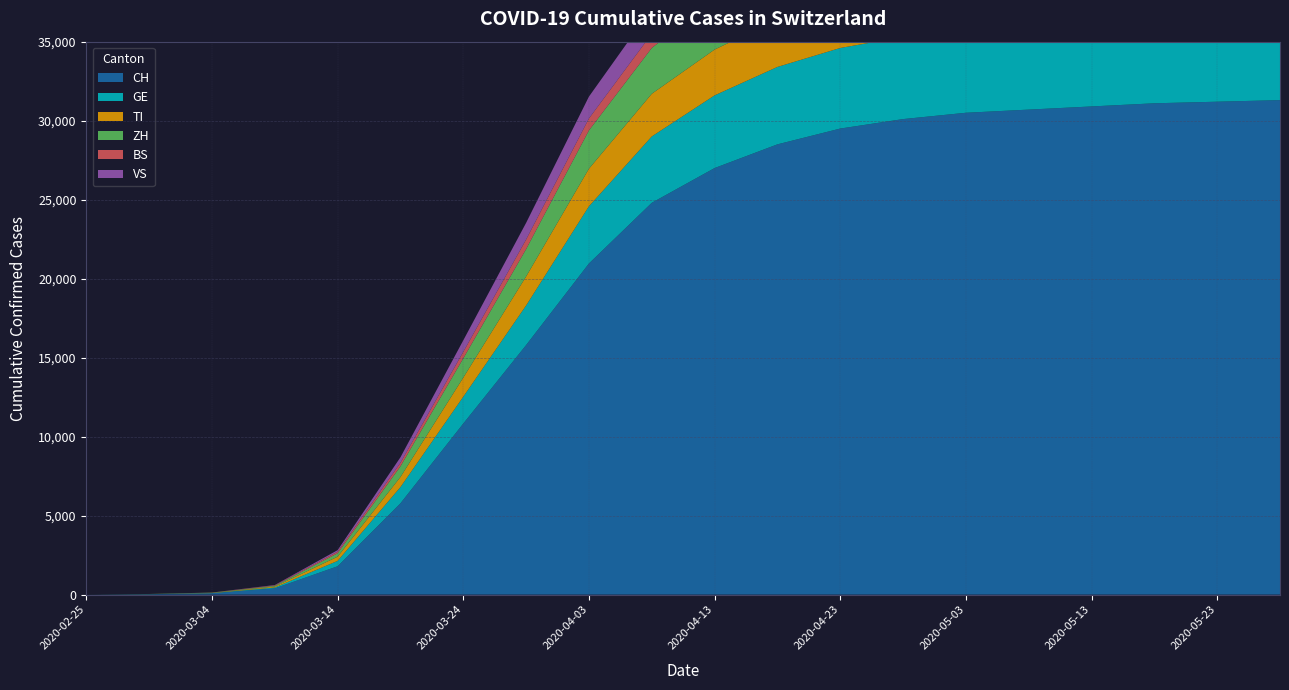

Reading left to right, what are all the values shown in this chart?

CH: 0	23	83	396	1795	5780	10828	15795	20959	24800	27000	28500	29500	30100	30500	30700	30900	31100	31200	31300
GE: 0	8	14	56	340	1027	1699	2505	3621	4200	4600	4900	5100	5200	5300	5350	5400	5430	5460	5480
TI: 0	2	13	61	265	638	1209	1837	2377	2700	2900	3000	3050	3080	3100	3110	3120	3125	3128	3130
ZH: 0	6	15	49	218	679	1221	1733	2428	2900	3200	3400	3500	3560	3600	3620	3640	3650	3660	3670
BS: 0	1	3	28	100	220	410	605	754	900	980	1020	1050	1060	1070	1075	1078	1080	1082	1083
VS: 0	1	4	17	98	349	728	1055	1383	1600	1720	1790	1830	1850	1860	1865	1868	1870	1872	1873